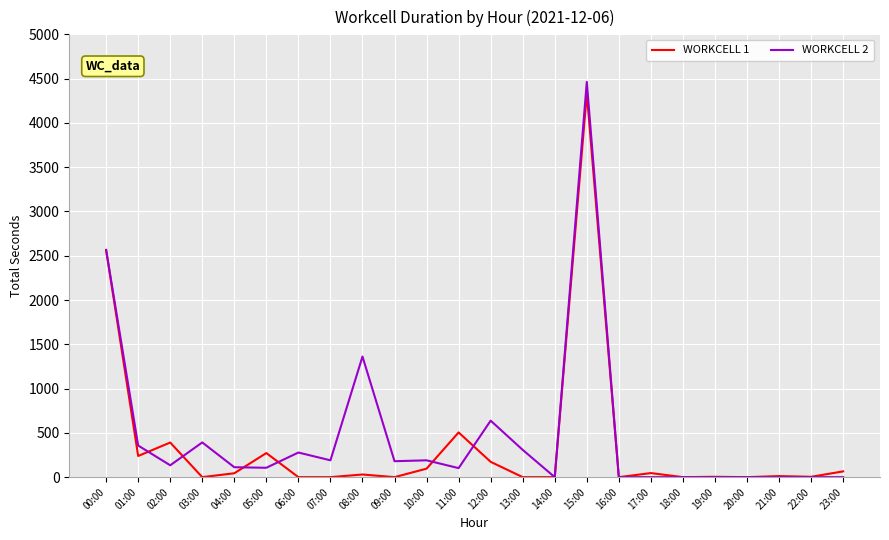

The value of WORKCELL 2 at 00:00 is 2566. True or false?

True